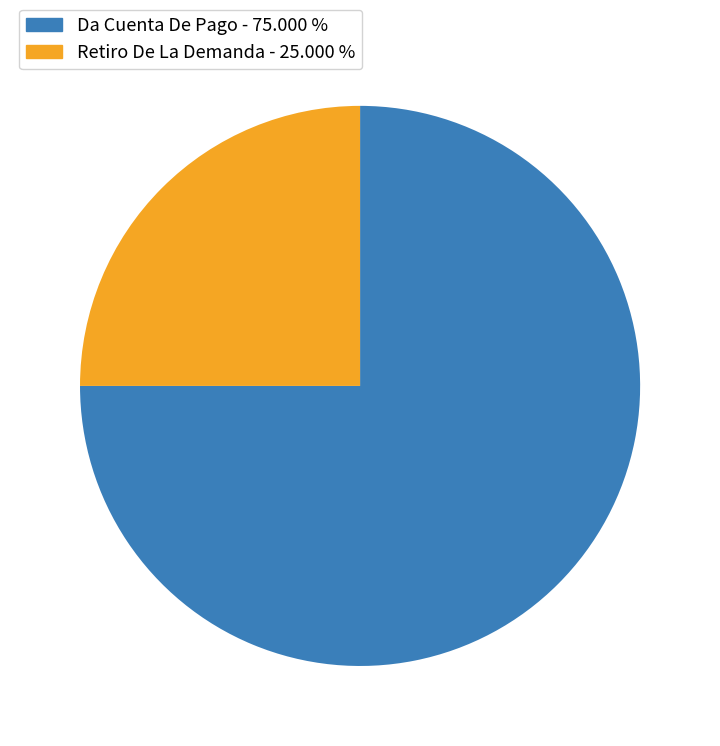

Which category has the biggest portion of the pie?

Da Cuenta De Pago